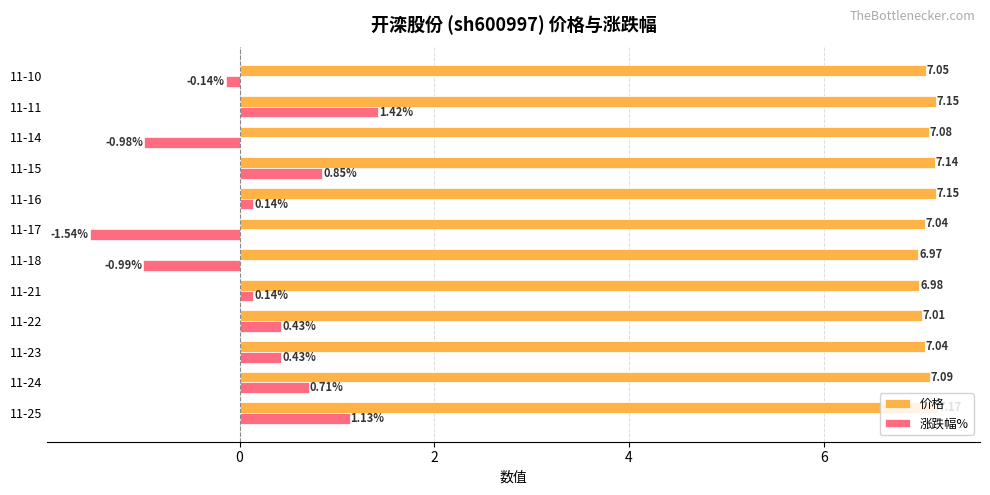

Rank the series by their maximum value, from highest to lowest.

价格, 涨跌幅%